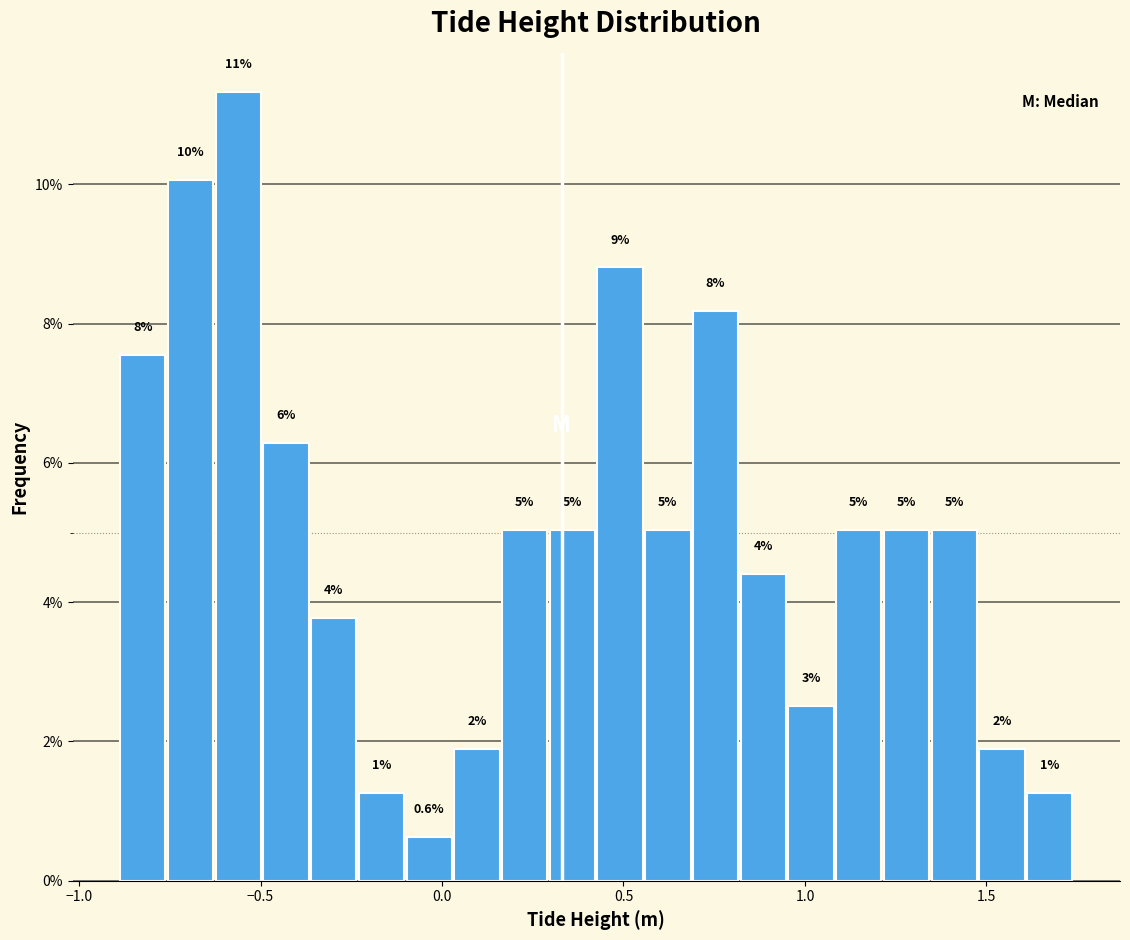

Read against the x-axis, roughly where is the centre of the tallest bar?

-0.55